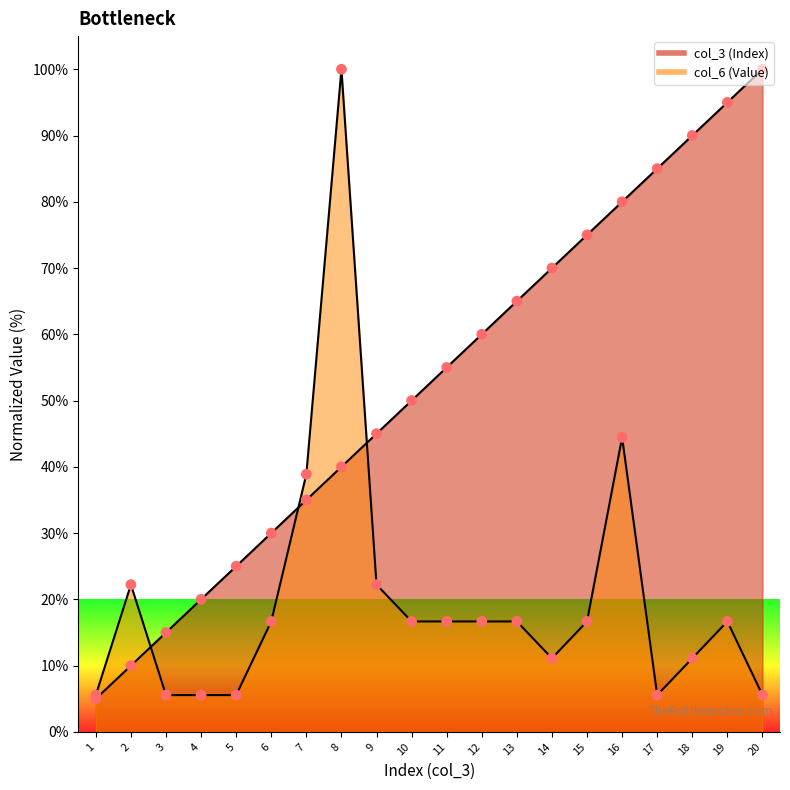

Which series reaches the maximum Y coordinate?

col_3 (Index)